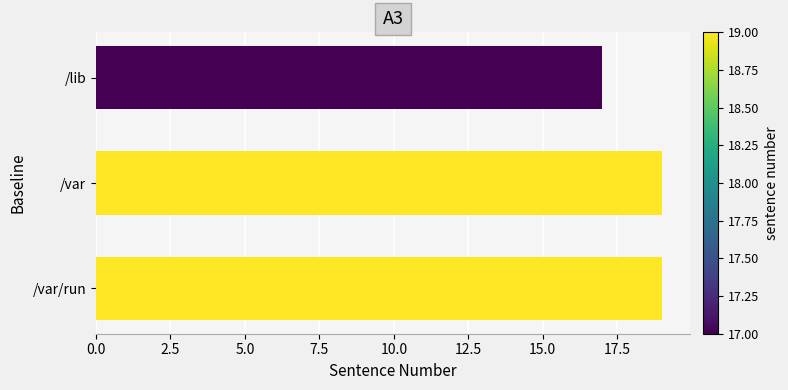

Reading top to bottom, list all the values displayed in this chart.

/lib=17	/var=19	/var/run=19